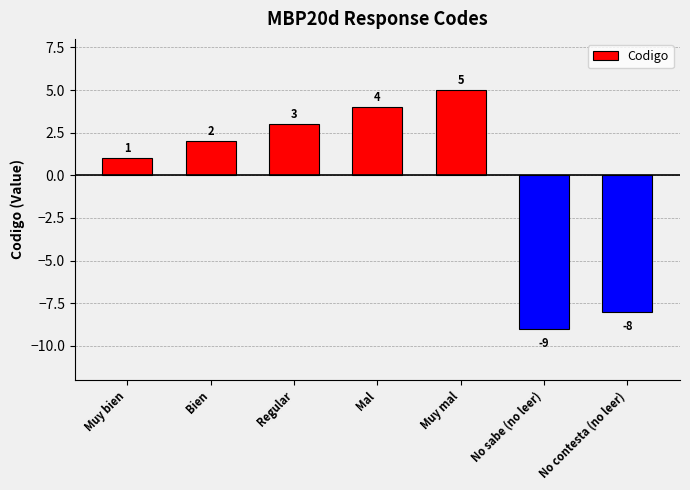

List the labels in order of value, smallest first.

No sabe (no leer), No contesta (no leer), Muy bien, Bien, Regular, Mal, Muy mal